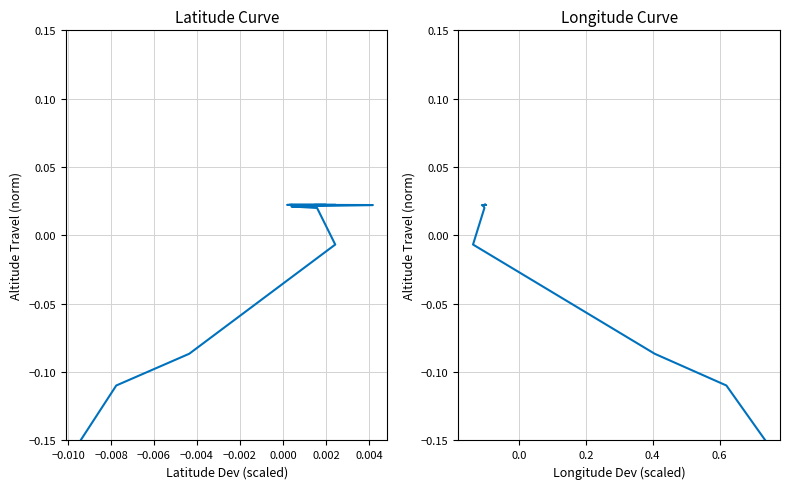

Is it true that double_longitude equals 0.0 at 0.002?

False